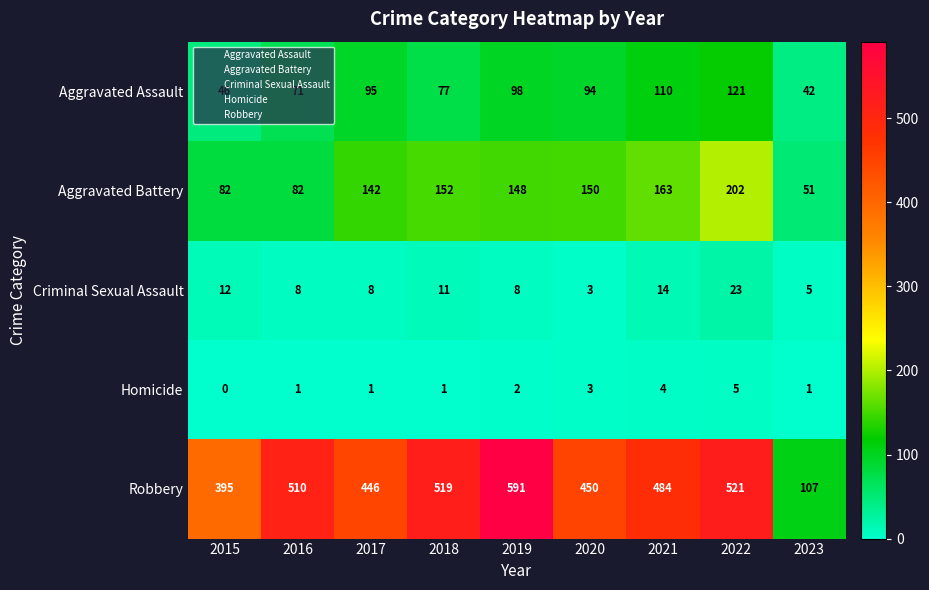

What is the approximate value of Robbery at 2021, to the nearest 10?

480